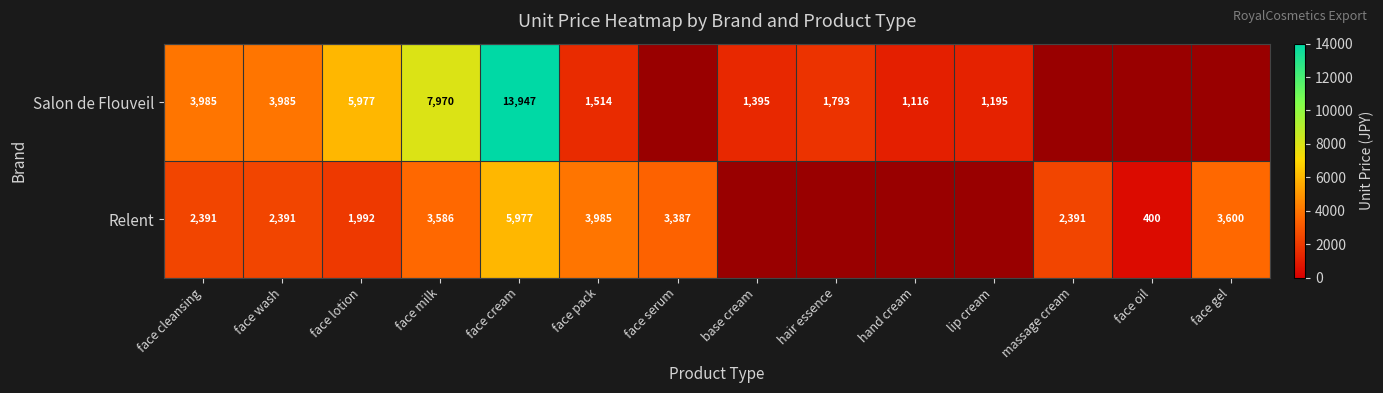

What is the sum of the Salon de Flouveil values at face cream and face wash?

17932